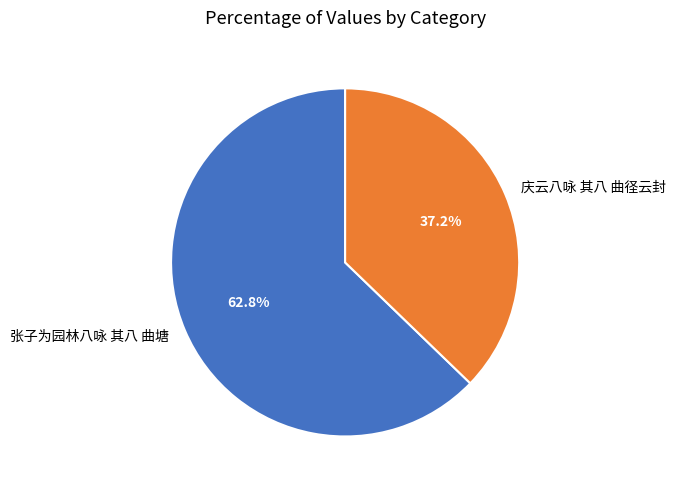

Is it true that 庆云八咏 其八 曲径云封 is 28% of the pie?

False